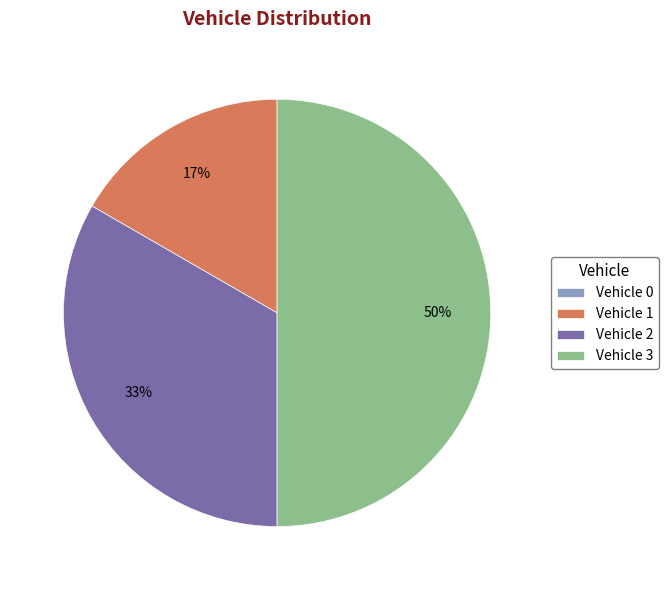

What percentage is the Vehicle 2 slice, to the nearest percent?

33%